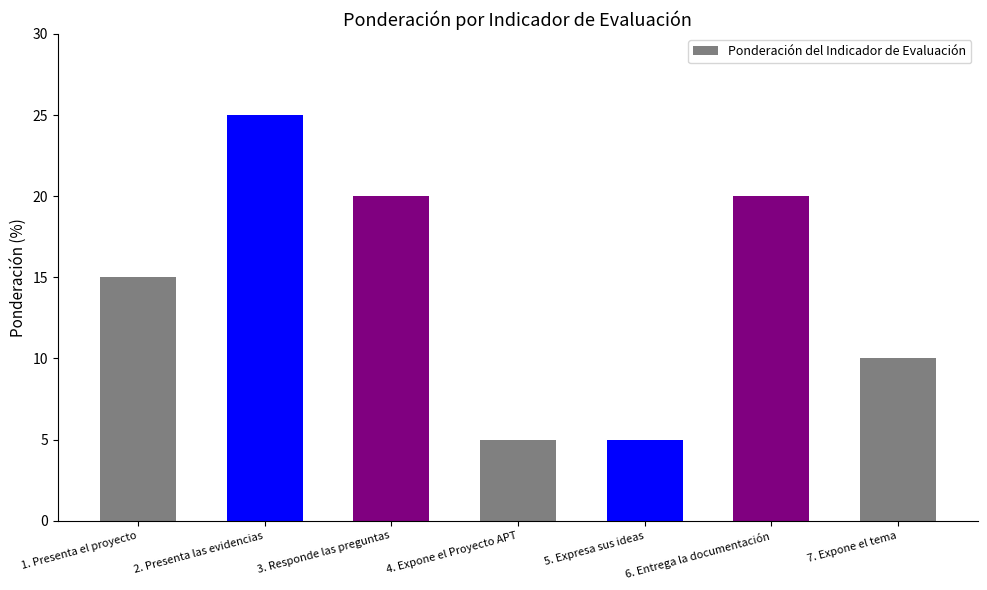

Is it true that the value at 7. Expone el tema is 10?

True